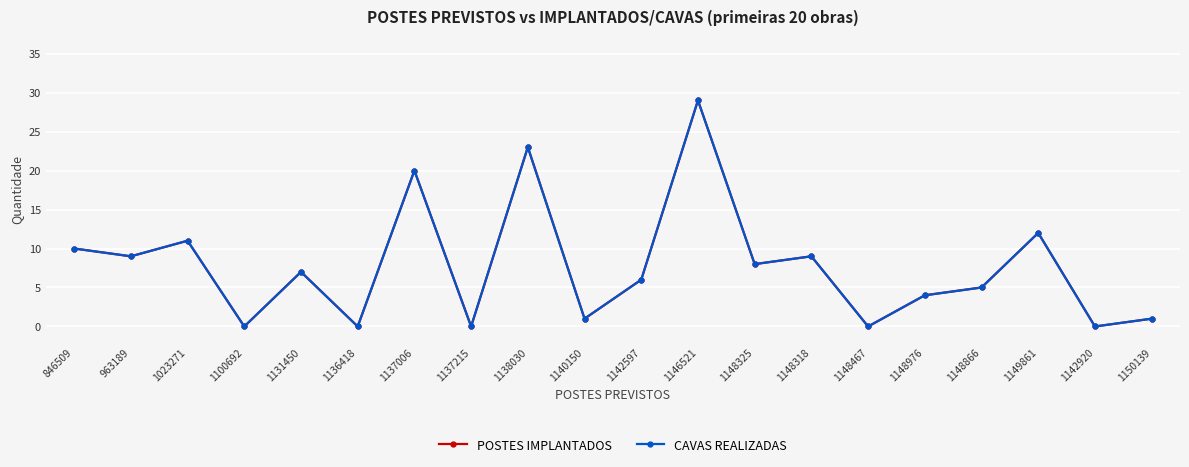

Where is the first local minimum for POSTES IMPLANTADOS?

963189